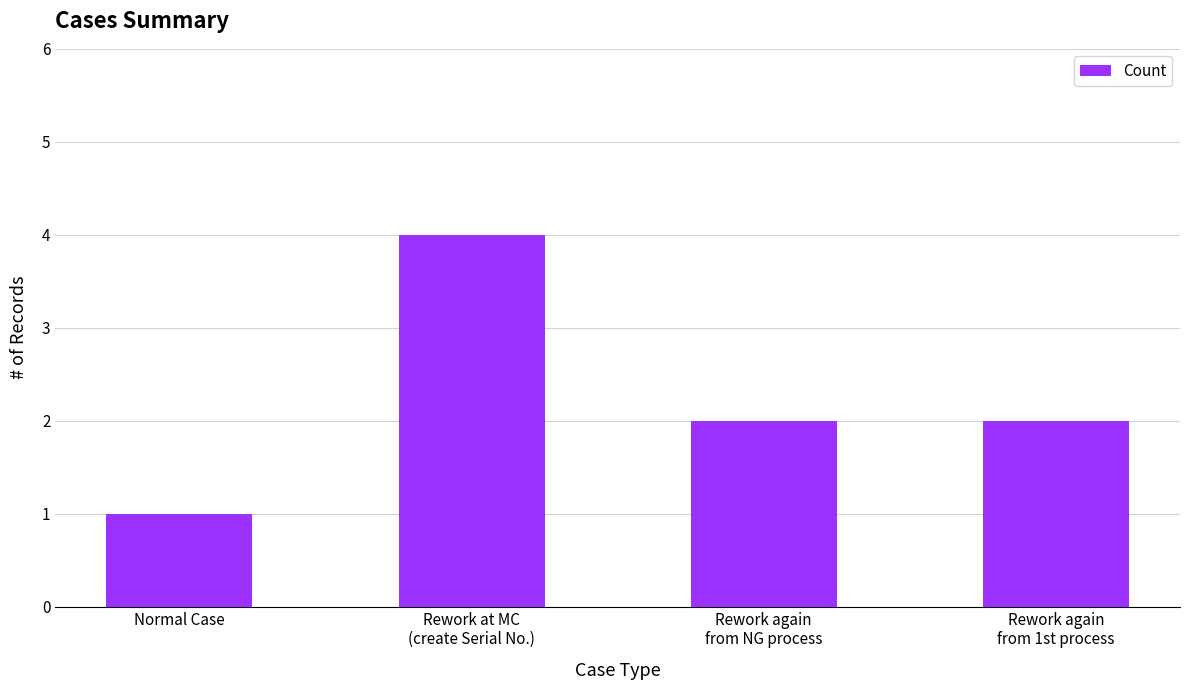

What position from the right is Normal Case?

4